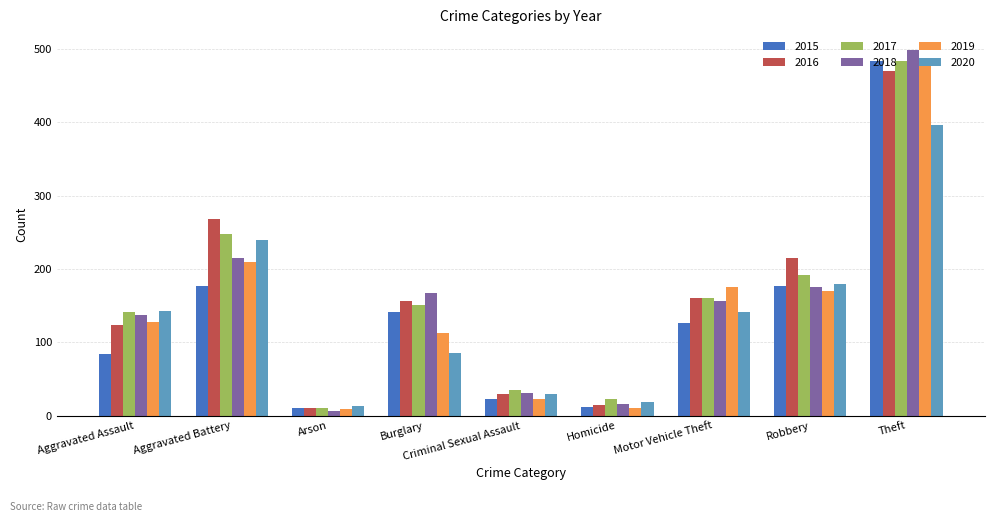

What is the maximum value for 2020?

396